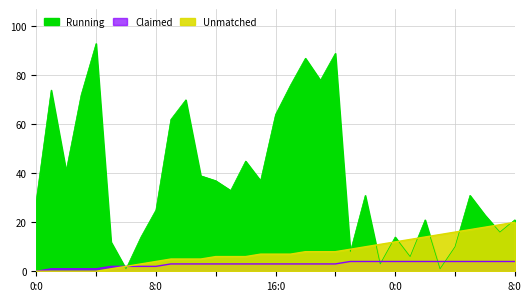

How many lines are shown in the chart?

3